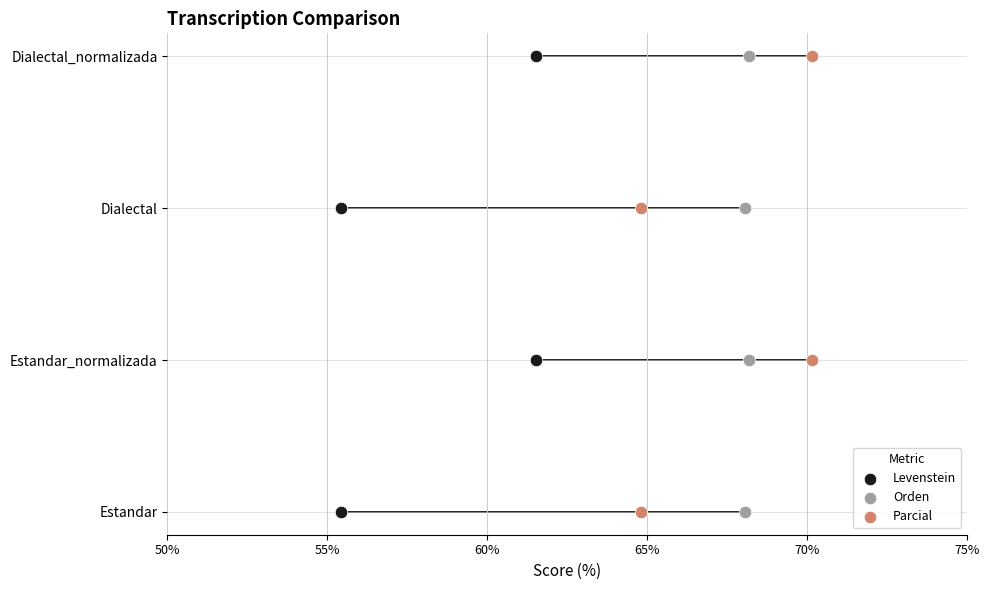

Which series reaches the minimum Y coordinate?

Levenstein